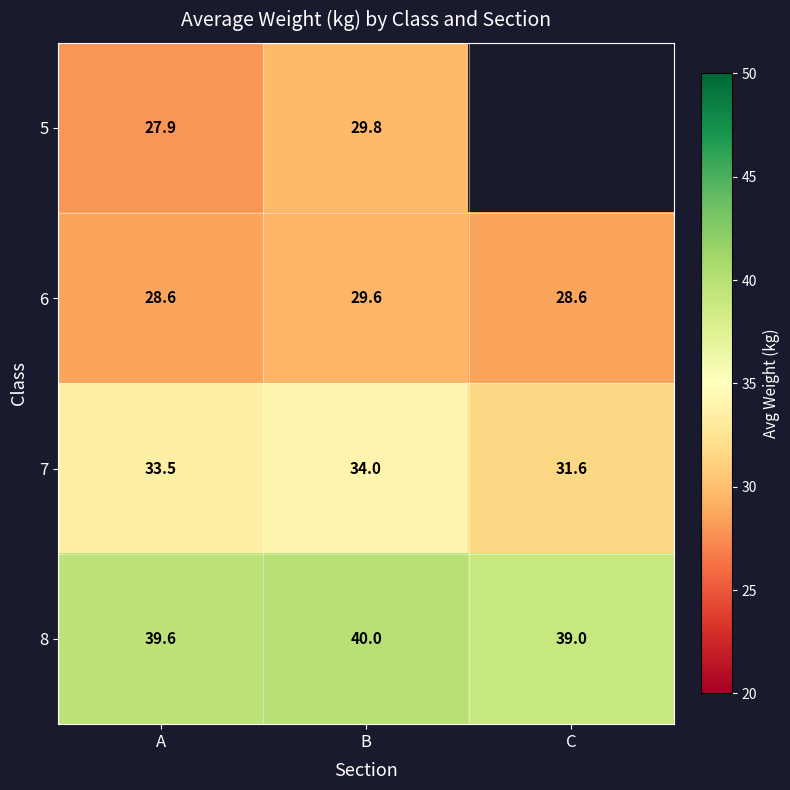

At which label is 8 closest to 39?

C